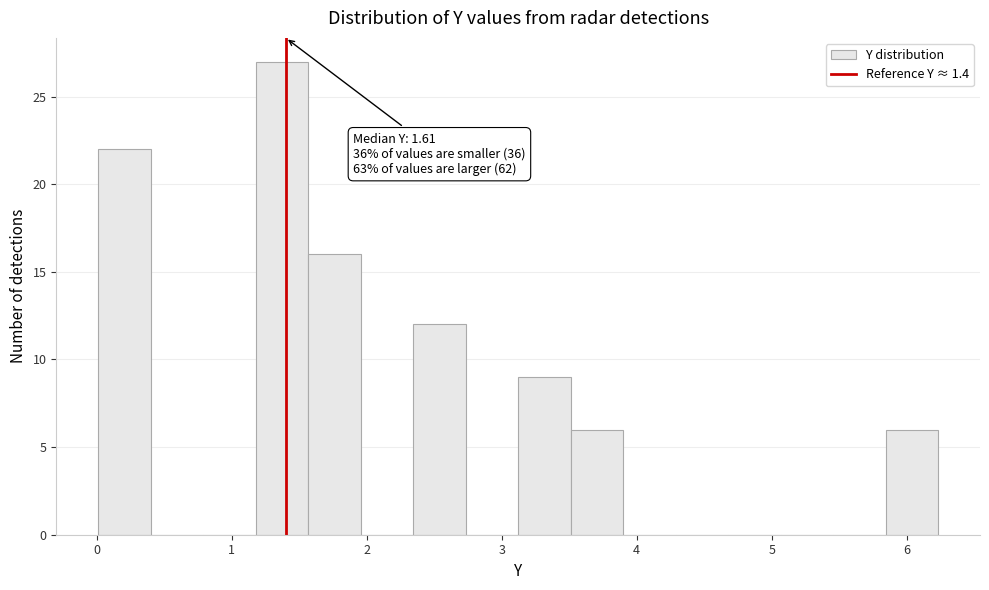

Around what value on the x-axis is the tallest bar? Give the approximate position of its centre, as read against the axis.

1.4